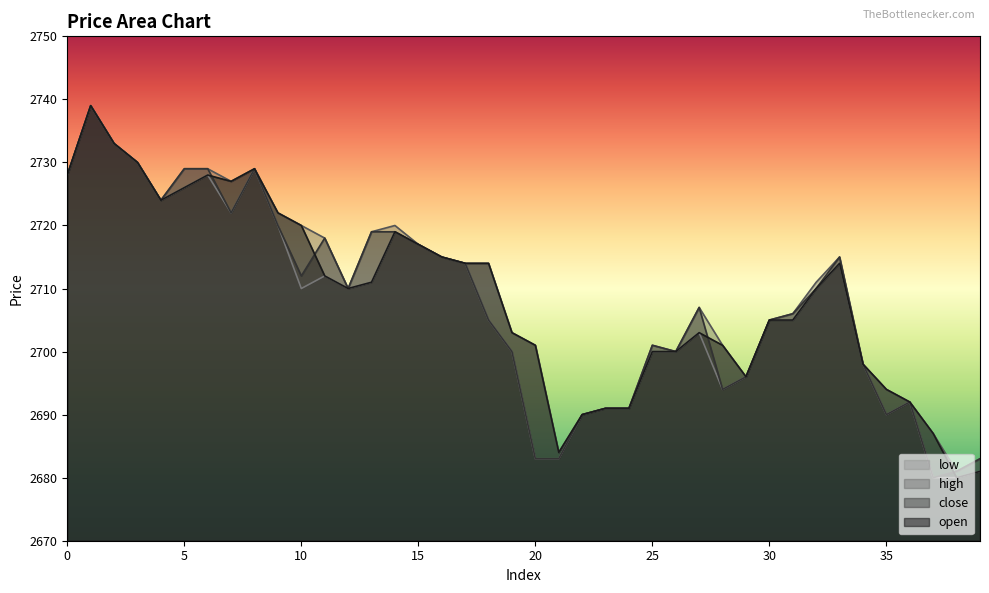

List the series in order of their overall mean, highest first.

high, open, close, low